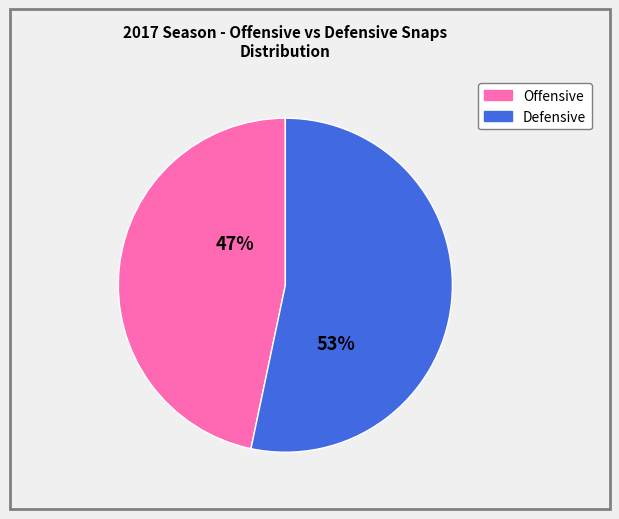

To the nearest percent, what is the average slice percentage?

50%